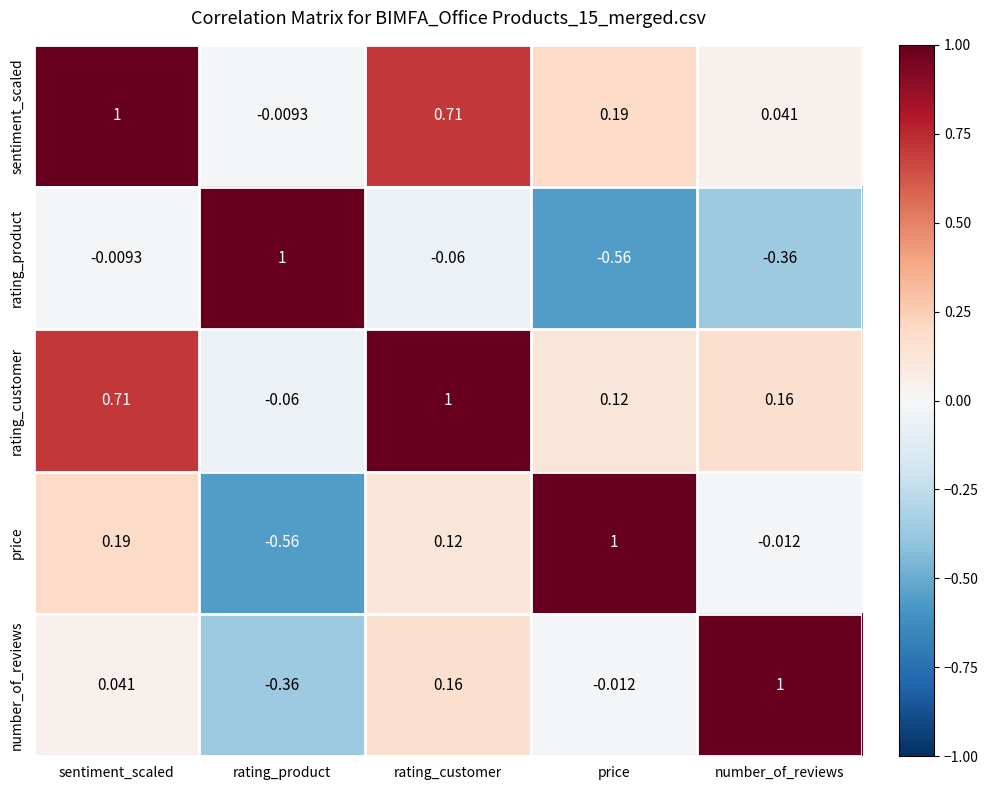

Where does the rating_product series first go above 0?

rating_product